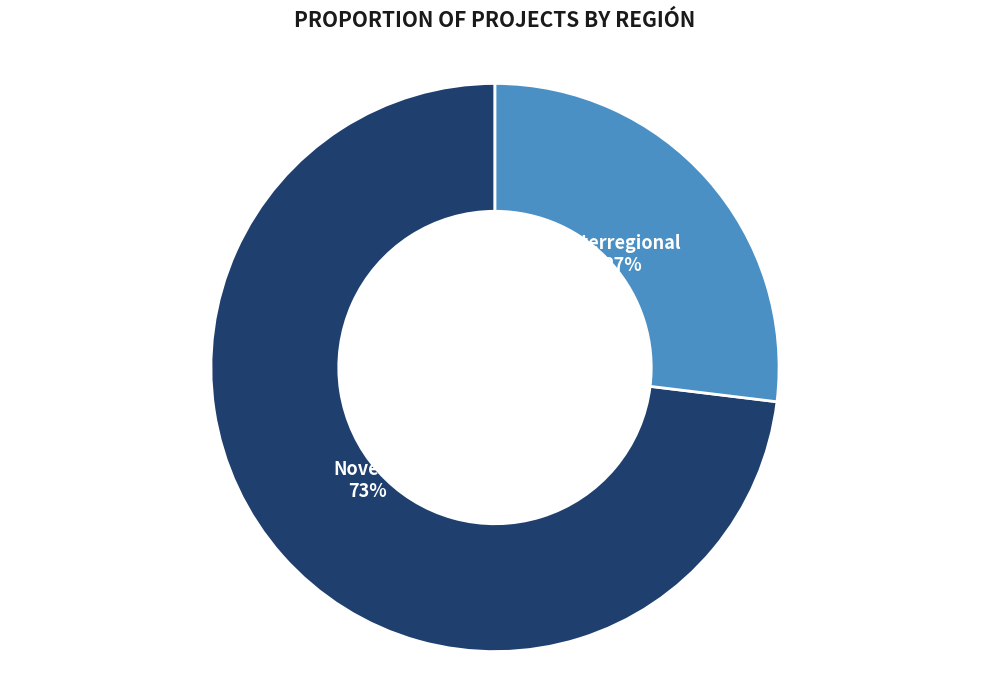

To the nearest percent, what portion does Interregional represent?

27%